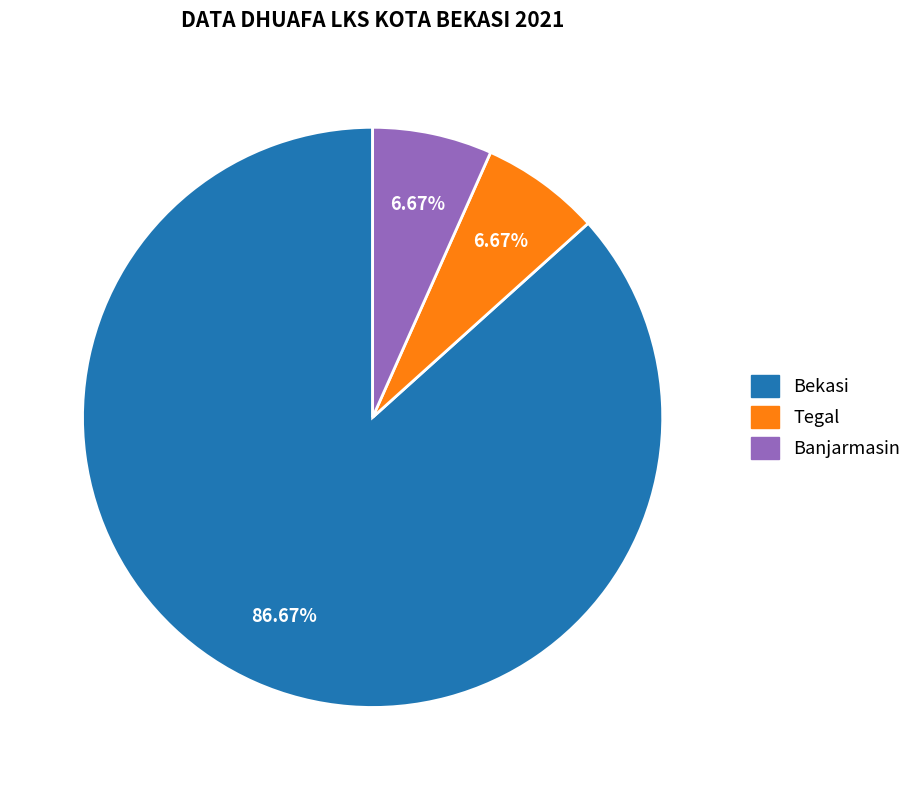

To the nearest percent, what percentage of the pie is Tegal?

7%